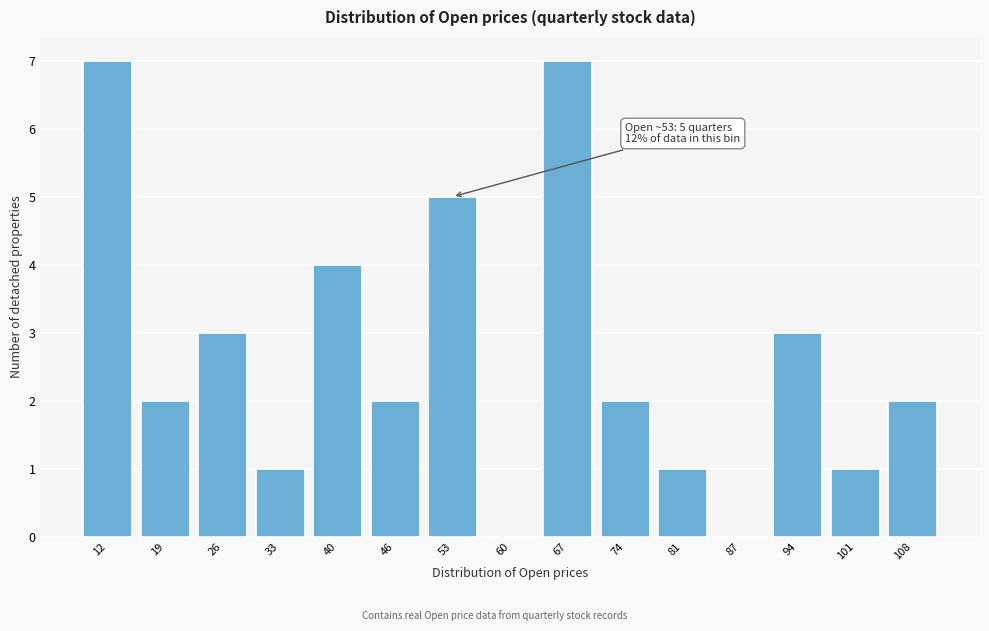

Reading left to right, extract all data points from this chart.

12=7	19=2	26=3	33=1	40=4	46=2	53=5	60=0	67=7	74=2	81=1	87=0	94=3	101=1	108=2